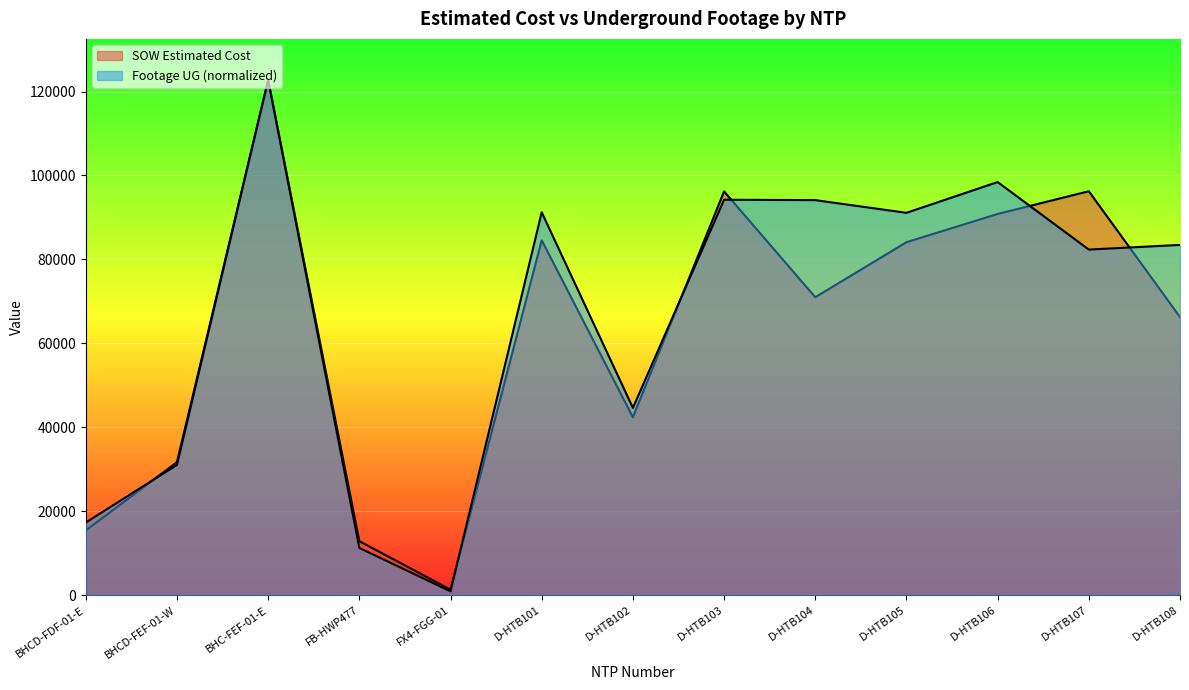

What are all the series names shown in the legend?

SOW Estimated Cost, Footage UG